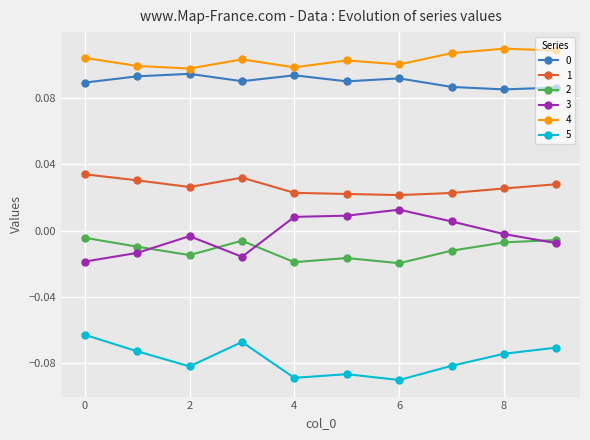

True or false: 3 and 4 intersect in this chart.

False